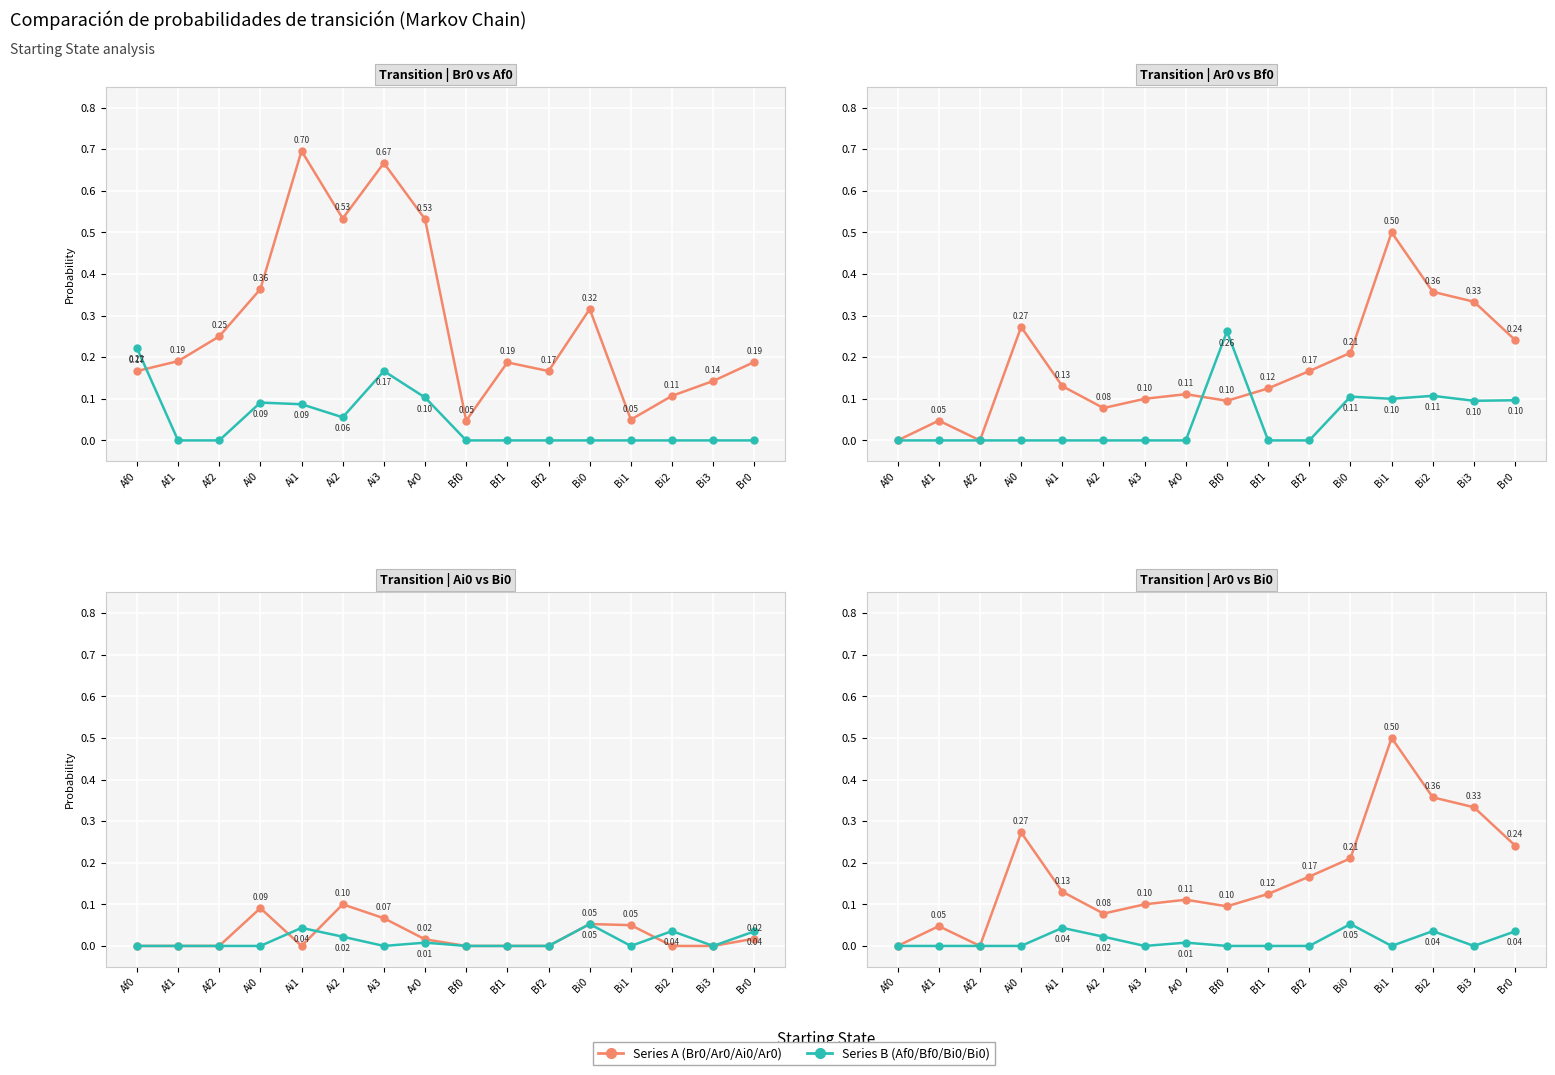

True or false: Ai0 has a value of 0.0 at Bi0.

False